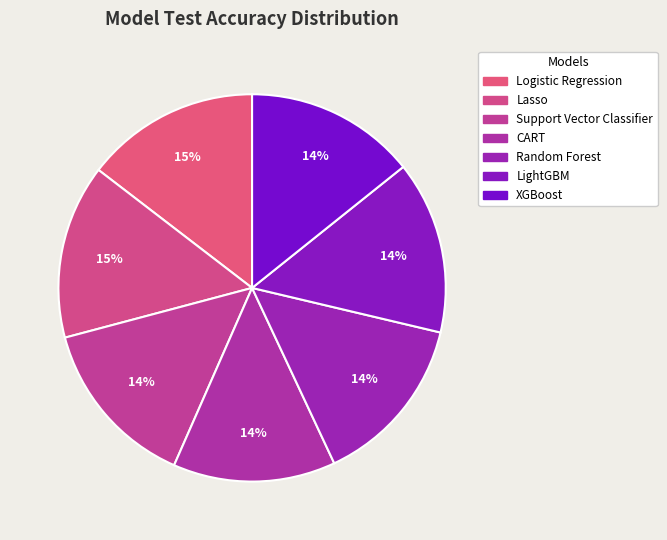

To the nearest percent, what percentage of the pie is Lasso?

15%